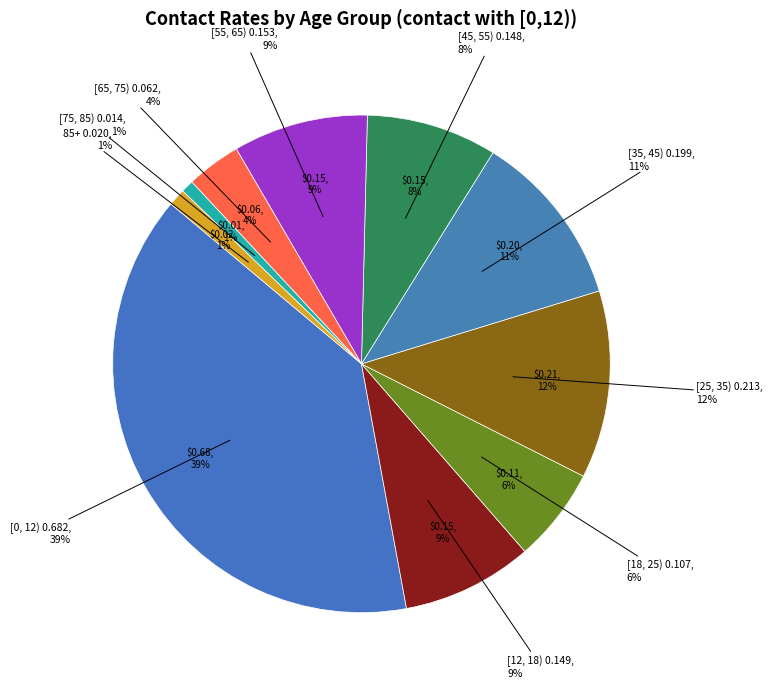

How many segments does this pie chart have?

10